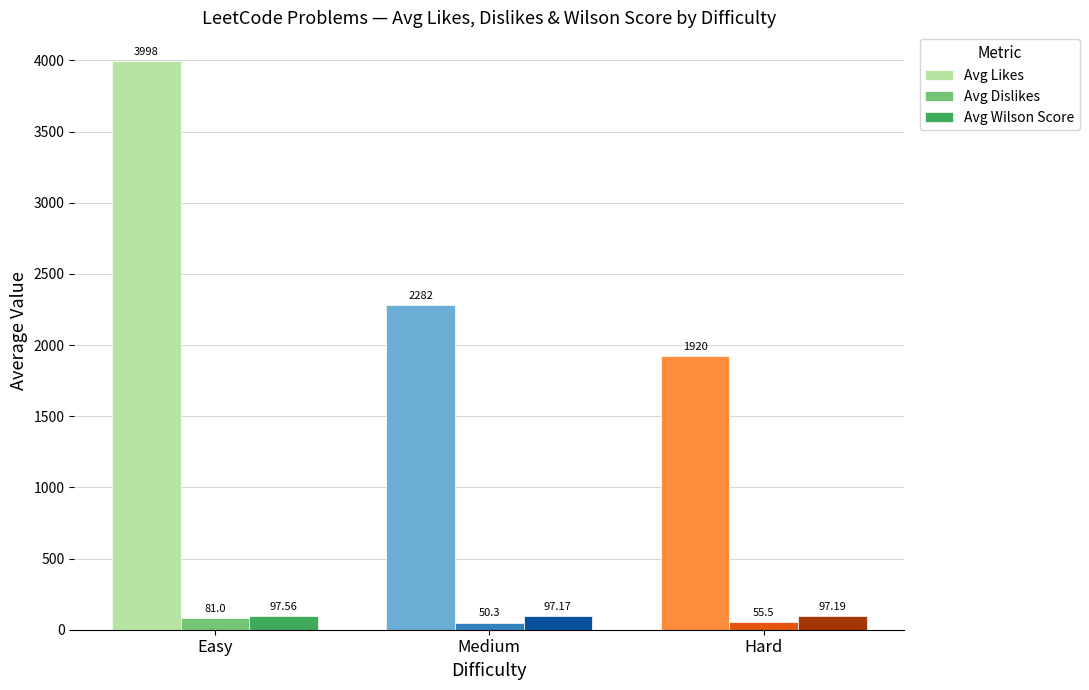

The Avg Likes series shows 3997.7 at Easy. True or false?

True